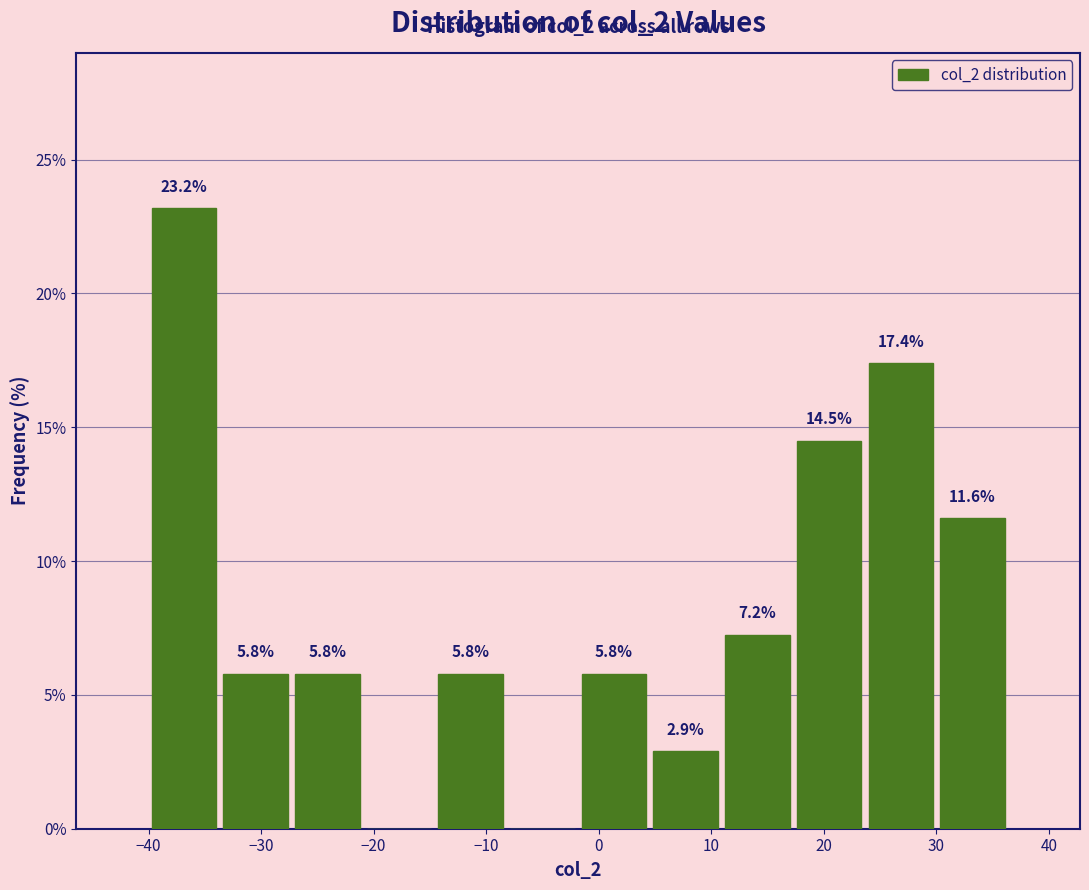

Which range on the x-axis has the tallest bar?

-40 to -34